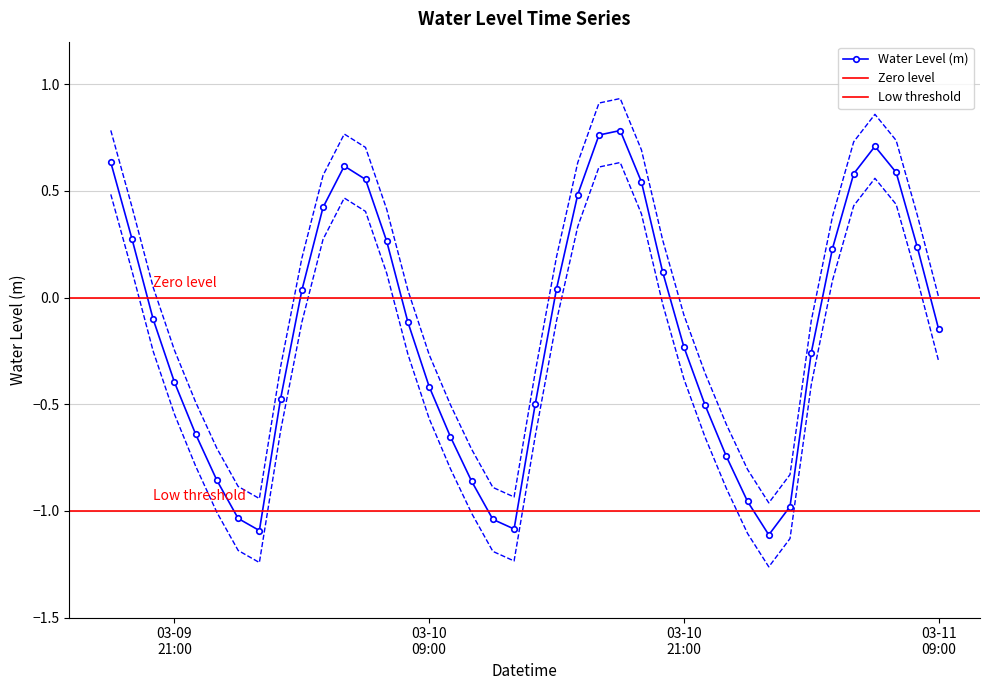

How many interior local peaks does the Water Level (m) series have?

3